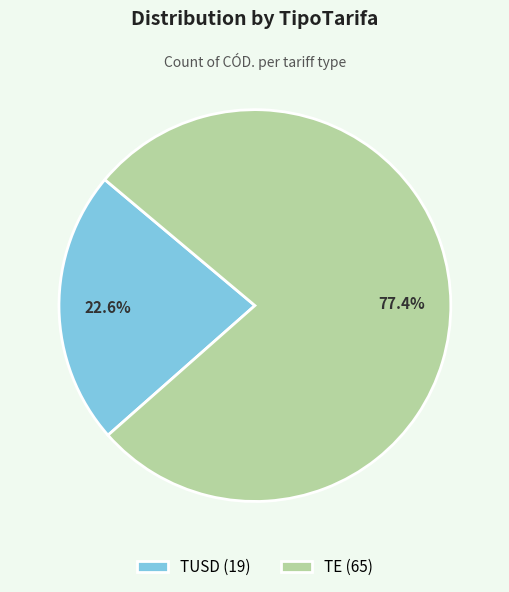

Count the number of slices in the pie.

2